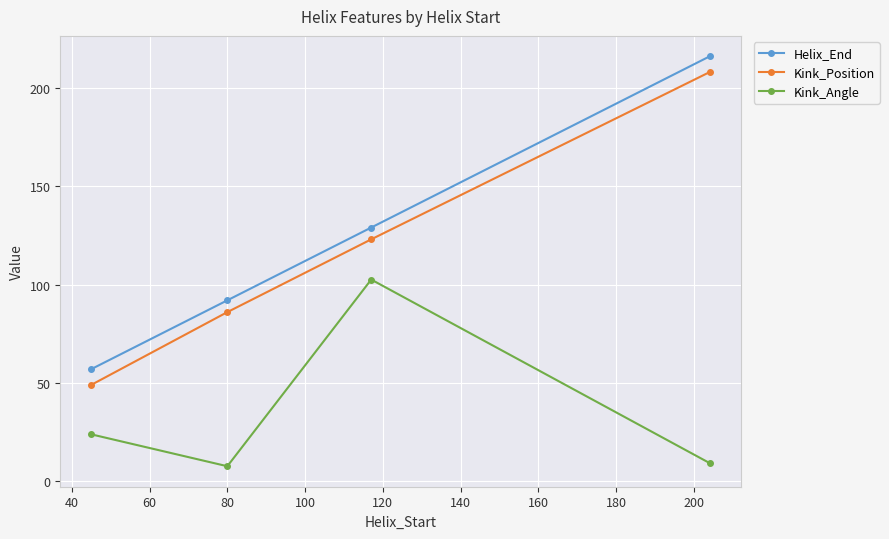

True or false: Kink_Angle and Kink_Position cross at least once.

False